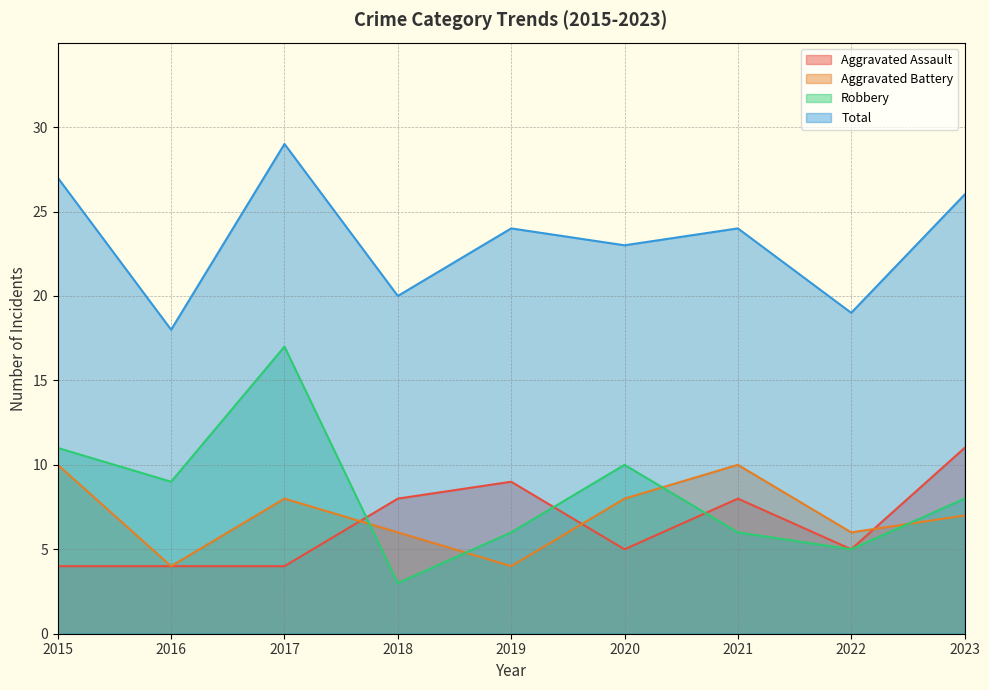

What is the approximate value of Aggravated Assault at 2016?

4